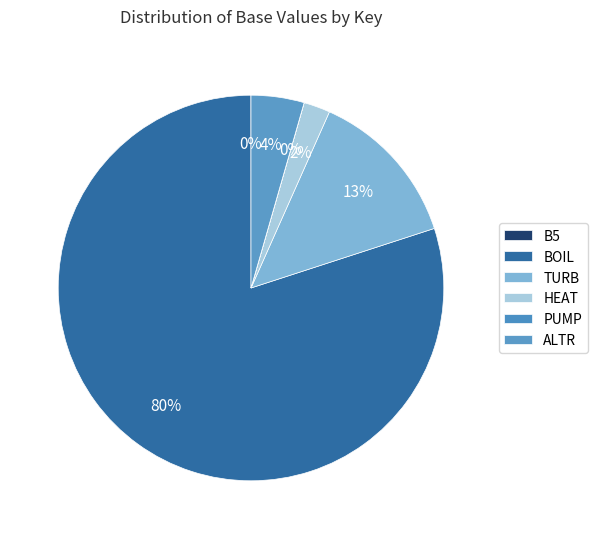

How much of the chart is everything except ALTR?

95.6%